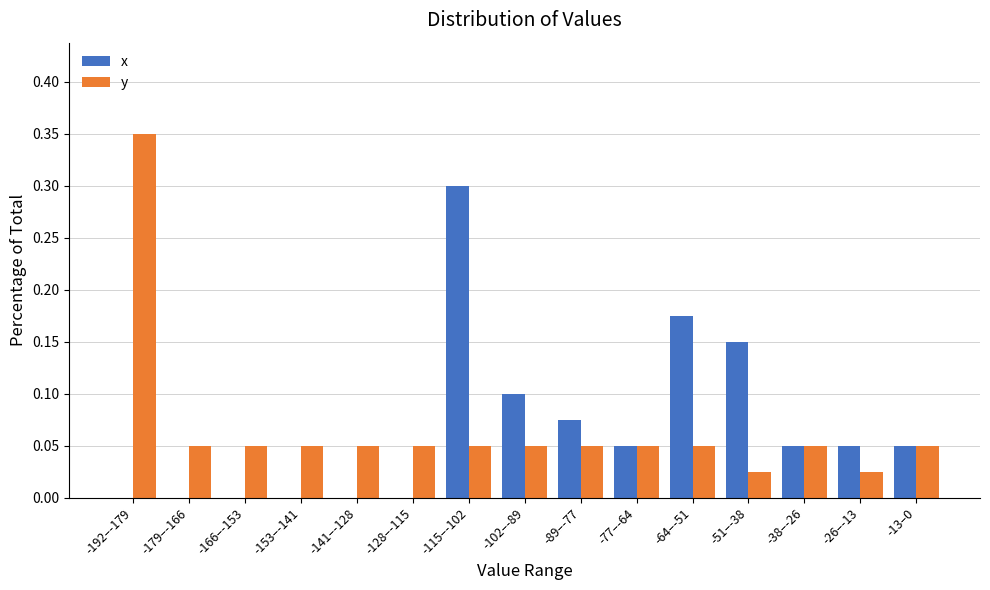

Between -77–-64 and -51–-38, which series saw the biggest shift?

x